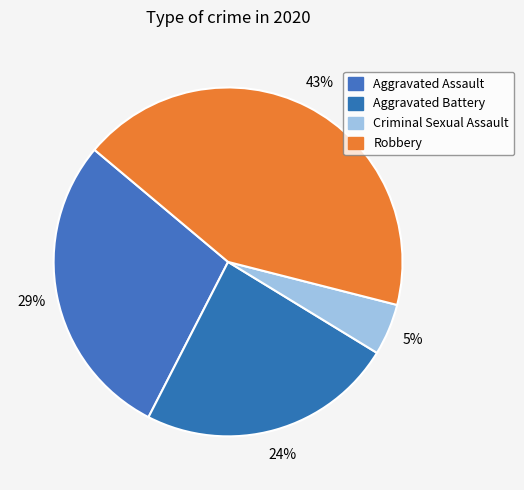

To the nearest percent, what portion does Criminal Sexual Assault represent?

5%